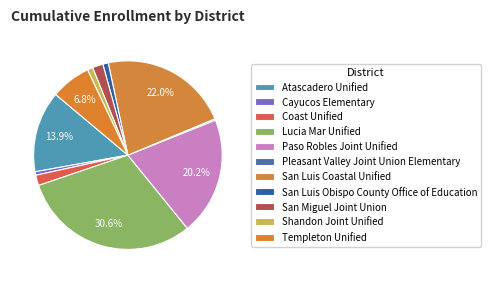

Is there a majority slice in this chart?

No